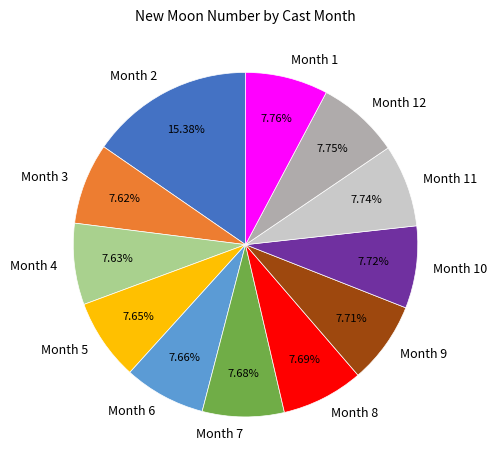

Is the sum of Month 12 and Month 5 greater than half?

No